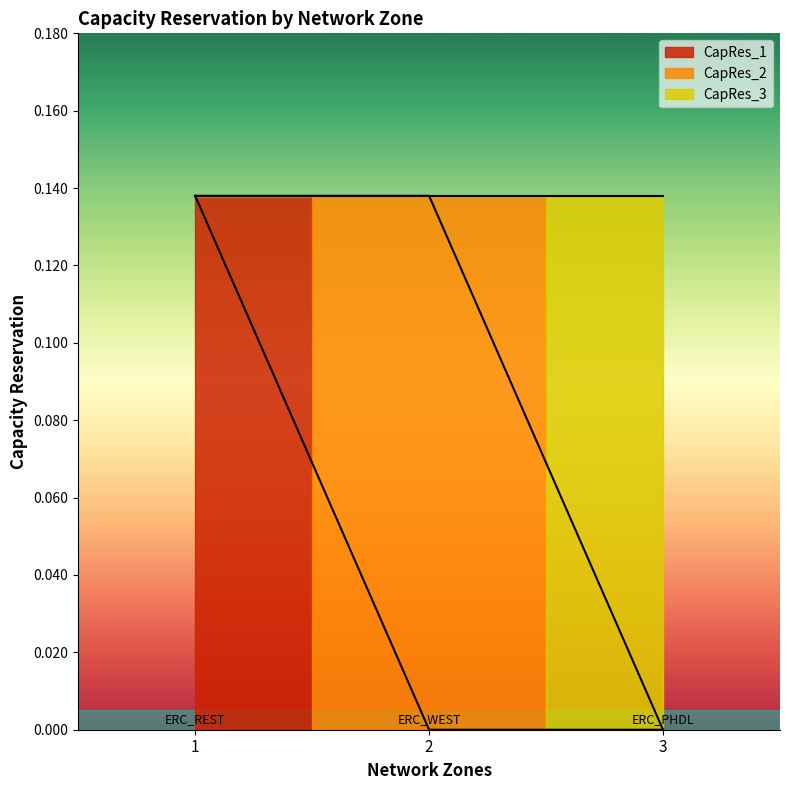

The value of CapRes_3 at 1 is 0.1. True or false?

False